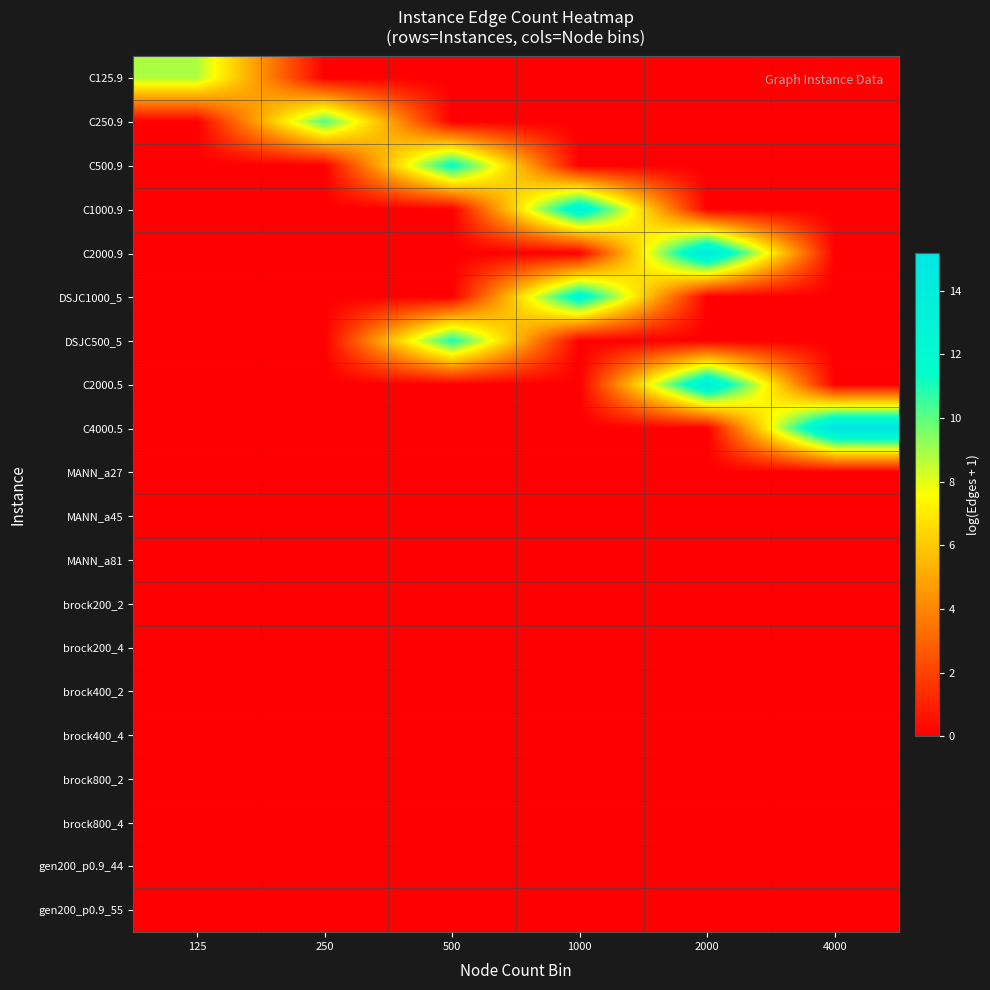

At which category is the sum across all series the highest?

2000